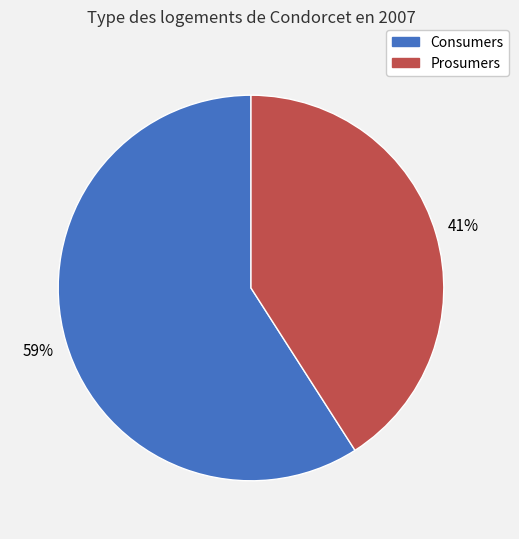

Combined, do Consumers and Prosumers account for over 50%?

Yes